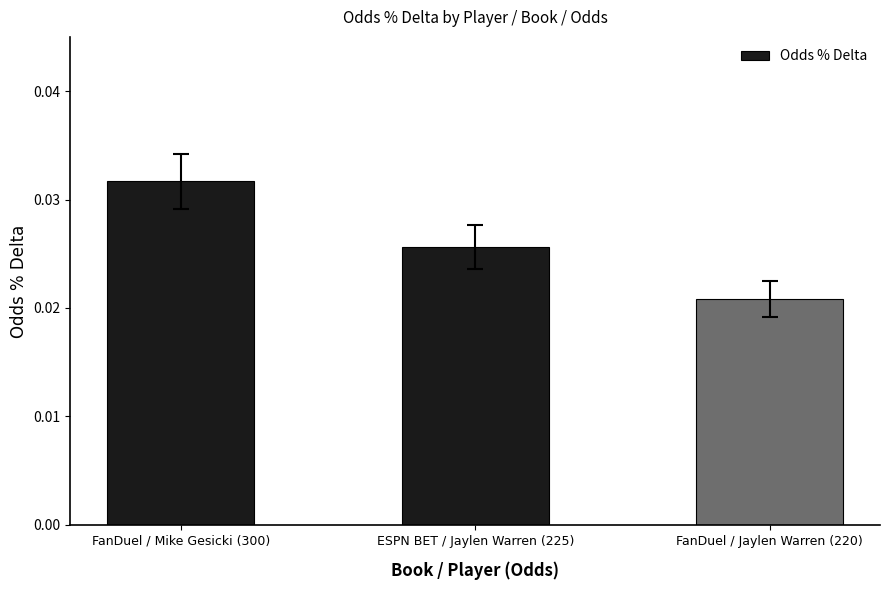

Does the chart contain any negative values?

No